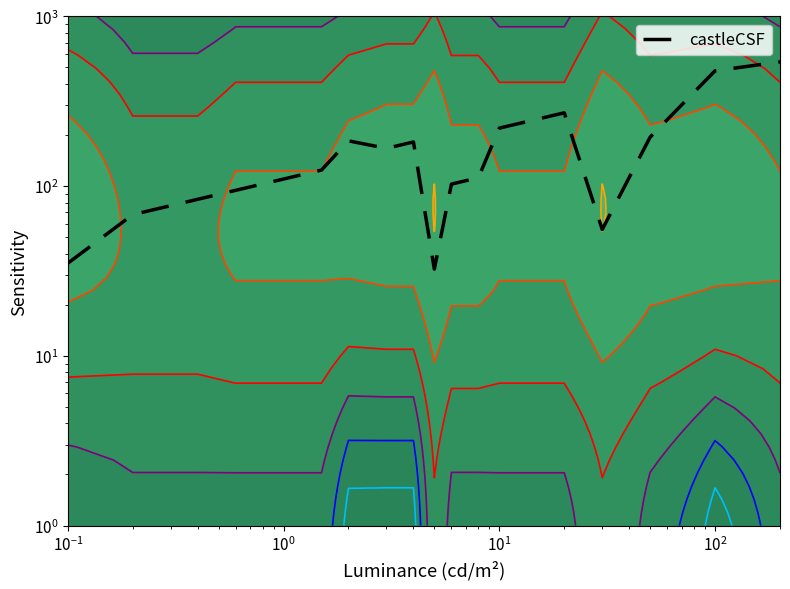

Does the chart display data point markers on the line(s)?

No